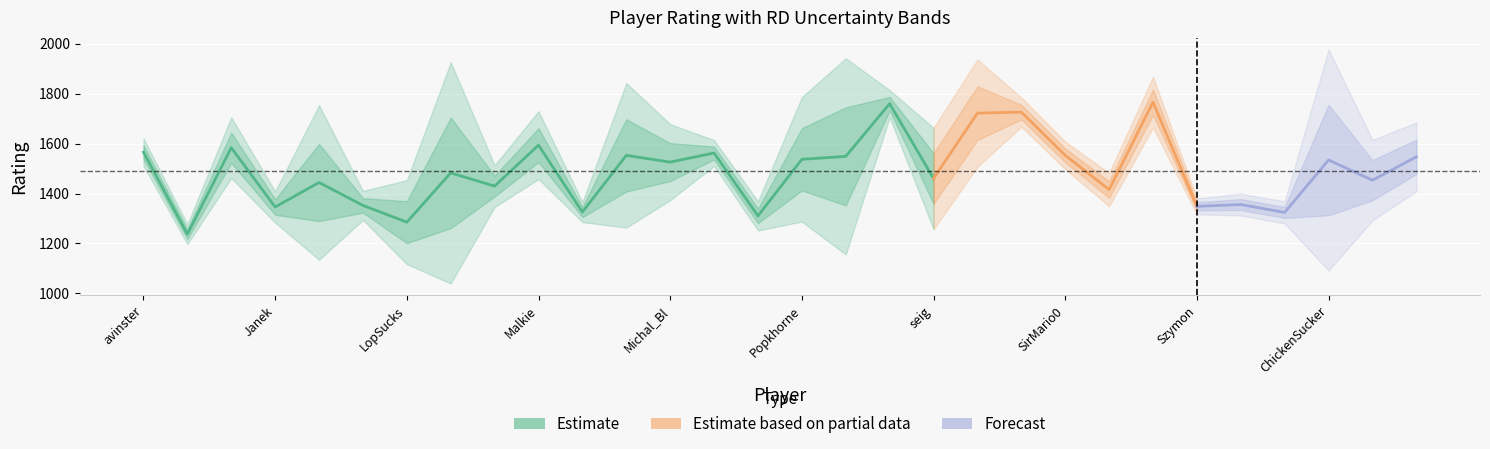

Reading right to left, what are all the values shown in this chart?

rating: 29=1546.9	28=1453.4	27=1534.3	26=1324.4	25=1355.9	24=1348.7	23=1765.9	22=1415.8	21=1553.2	20=1726.1	19=1722.0	18=1460.1	17=1759.8	16=1548.9	15=1537.1	14=1310.6	13=1562.4	12=1525.9	11=1552.9	10=1325.8	9=1593.9	8=1429.8	7=1482.9	6=1285.4	5=1352.5	4=1444.3	3=1346.1	vol=1583.4	rd=1237.5	rating=1565.8
rd: 29=68.9	28=80.4	27=221.4	26=22.1	25=21.9	24=16.0	23=50.7	22=33.4	21=27.6	20=29.3	19=107.4	18=101.5	17=27.1	16=196.4	15=124.6	14=29.2	13=25.8	12=76.0	11=144.7	10=20.0	9=67.9	8=41.8	7=221.4	6=84.1	5=29.0	4=154.7	3=31.2	vol=60.8	rd=19.8	rating=27.5
vol: 29=0.1	28=0.1	27=0.1	26=0.1	25=0.1	24=0.1	23=0.1	22=0.1	21=0.1	20=0.1	19=0.1	18=0.1	17=0.1	16=0.1	15=0.1	14=0.1	13=0.1	12=0.1	11=0.1	10=0.1	9=0.1	8=0.1	7=0.1	6=0.1	5=0.1	4=0.1	3=0.1	vol=0.1	rd=0.1	rating=0.1